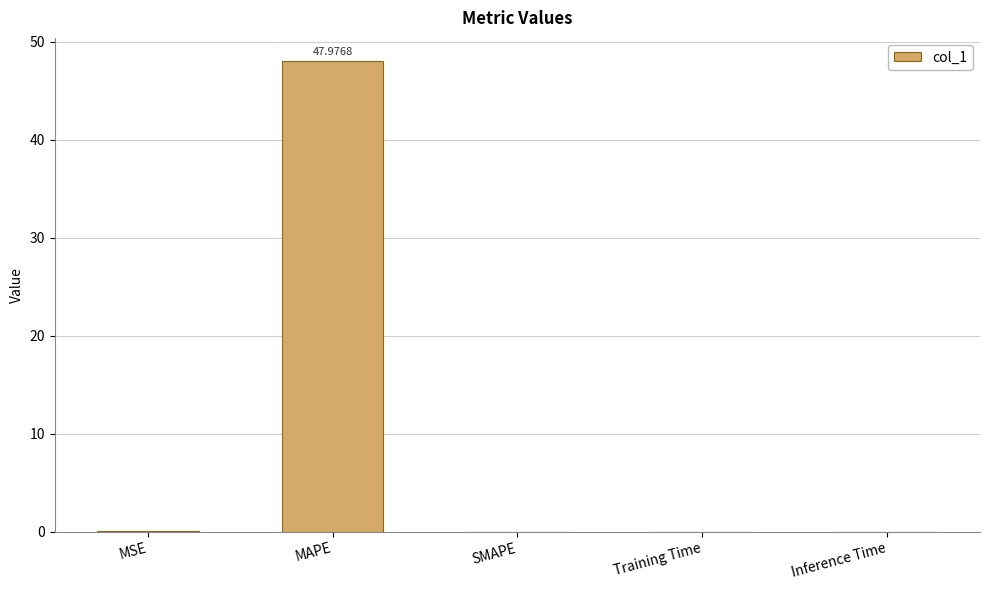

What is the sum of all values?

48.0